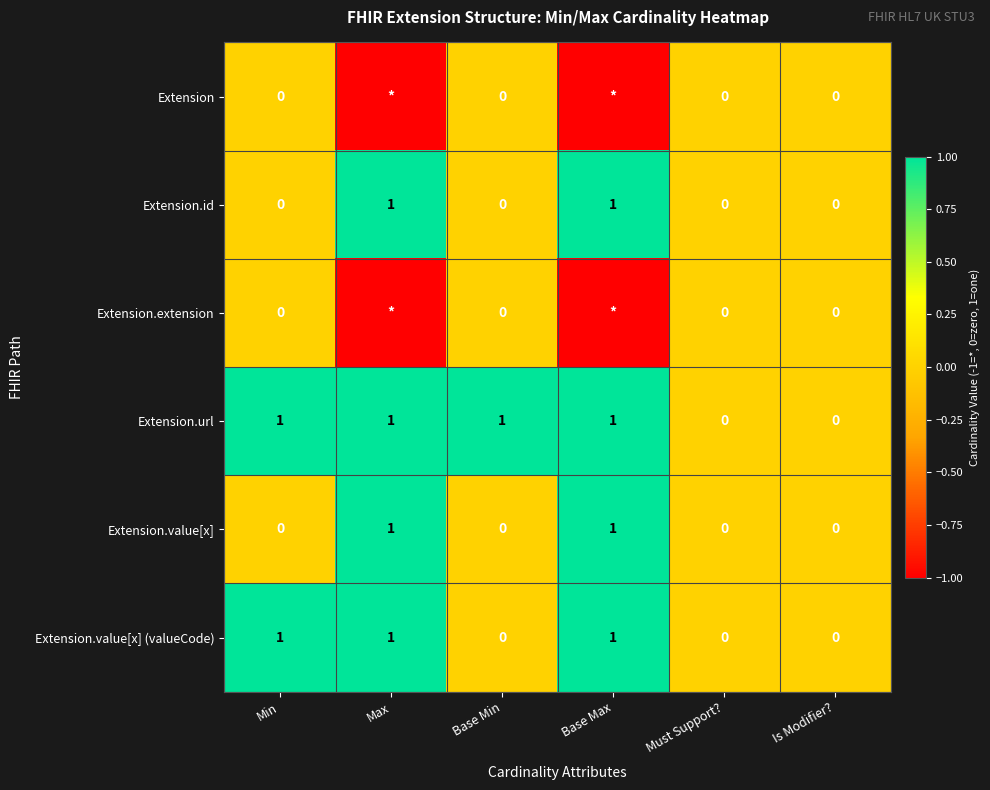

How many distinct data groups are displayed?

6